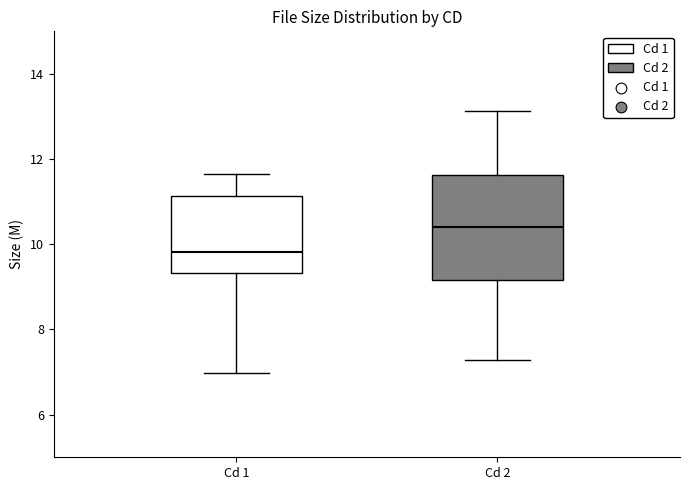

Where does the lower whisker of the box for Cd 2 end on the y-axis? The values are not printed on the chart, so give them approximately, as read against the axis.

7.2